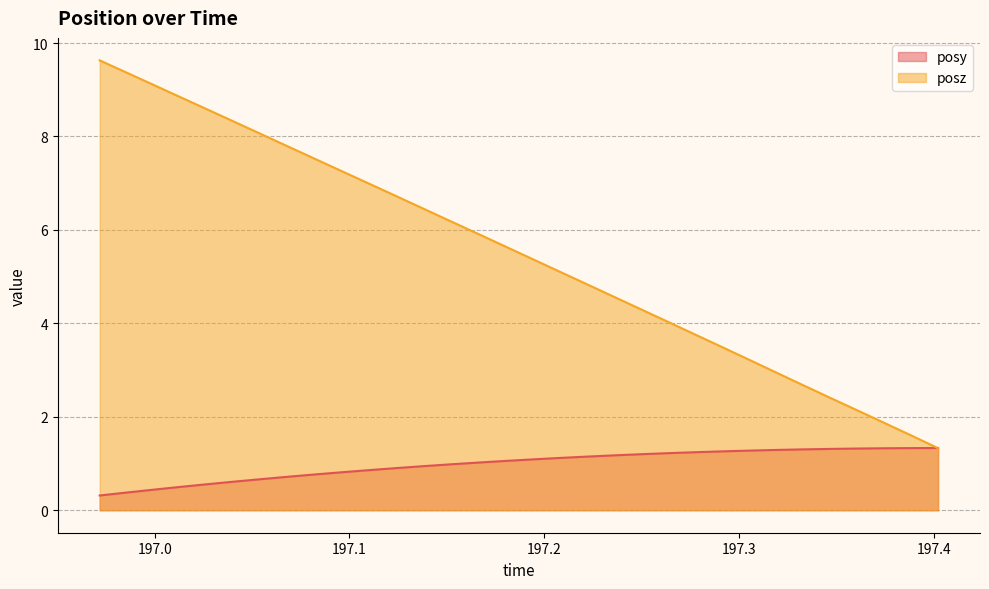

At how many categories does at least one series exceed 9?

3